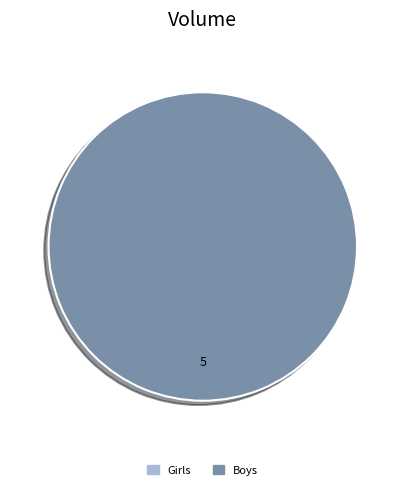

The Girls slice represents 9% of the pie. True or false?

False